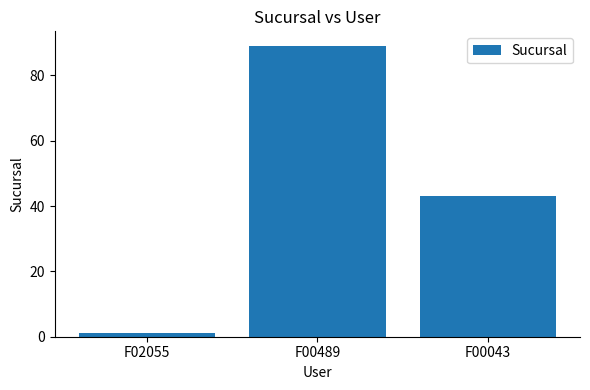

What is the difference between the maximum and minimum values?

88